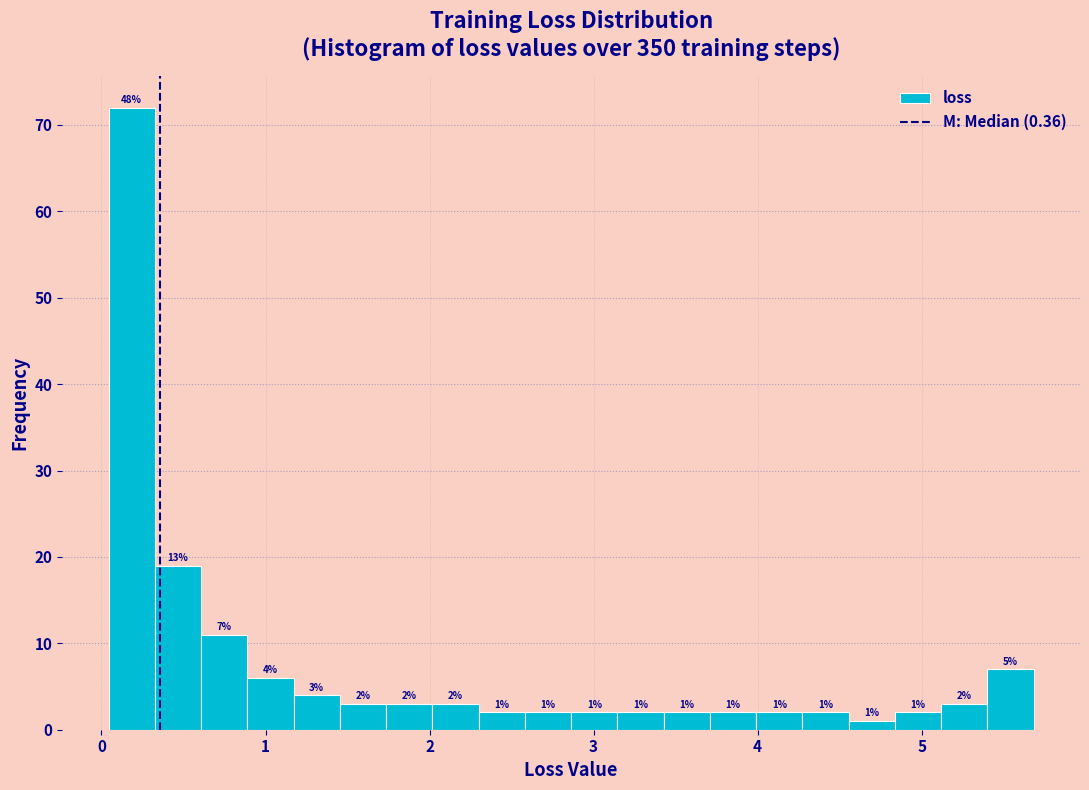

Around what value on the x-axis is the tallest bar? Give the approximate position of its centre, as read against the axis.

0.2